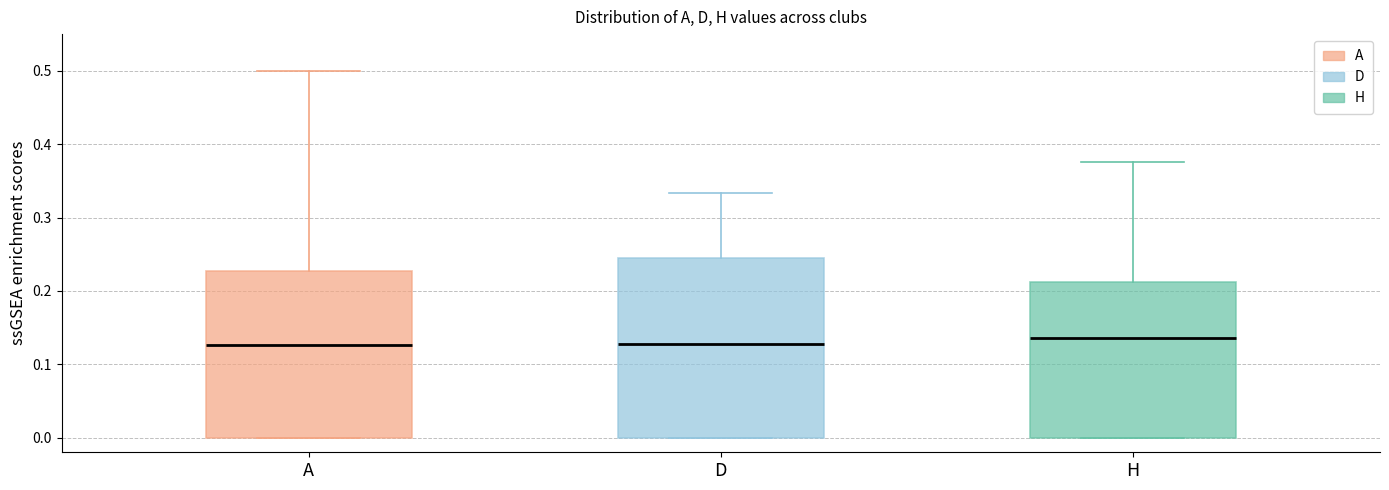

Reading left to right, transcribe this box plot: for each box, give where its median line is, the range the box spans, and where its two whiskers end, as read against the y-axis. The values are not printed on the chart, so give them approximately, as read against the axis.

A: median 0.13, box 0.00 to 0.23, whiskers 0.00 to 0.50
D: median 0.13, box 0.00 to 0.24, whiskers 0.00 to 0.33
H: median 0.14, box 0.00 to 0.21, whiskers 0.00 to 0.38